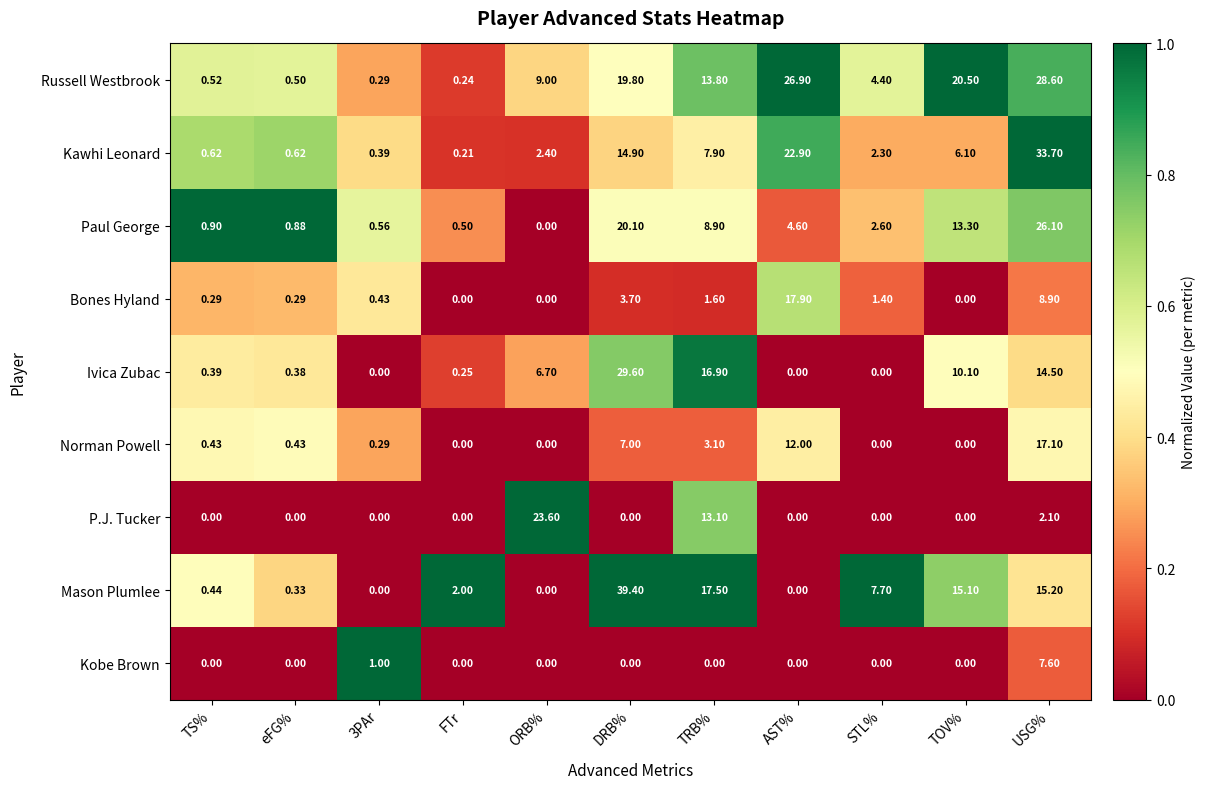

At which label does Ivica Zubac reach its peak?

DRB%